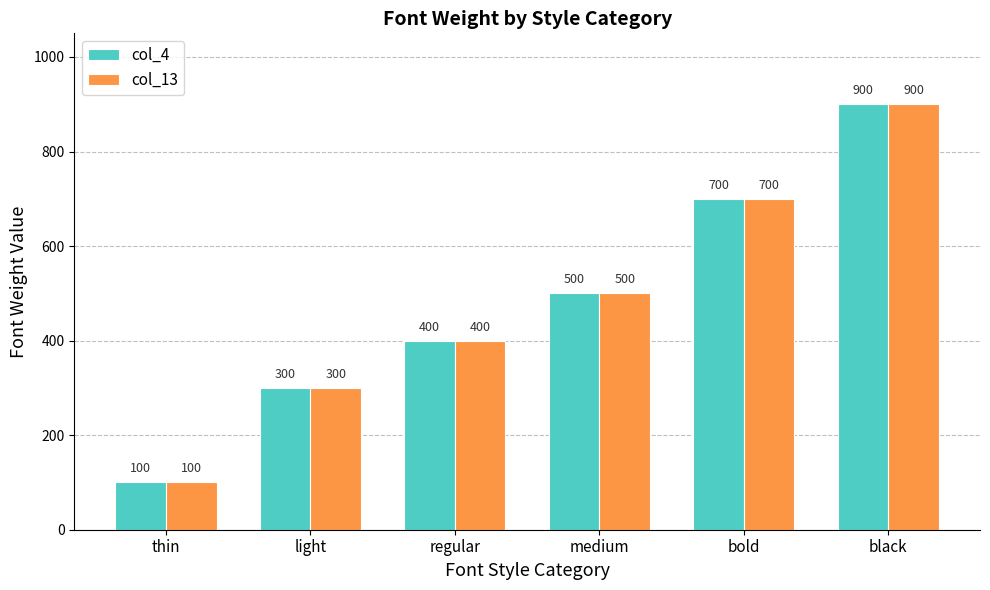

Reading left to right, transcribe all the data shown in this chart.

col_4: thin=100	light=300	regular=400	medium=500	bold=700	black=900
col_13: thin=100	light=300	regular=400	medium=500	bold=700	black=900